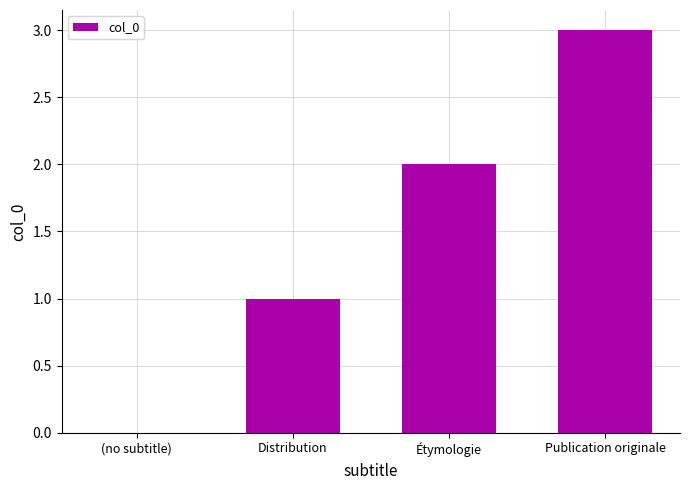

The chart shows a value of -1 at (no subtitle). True or false?

False